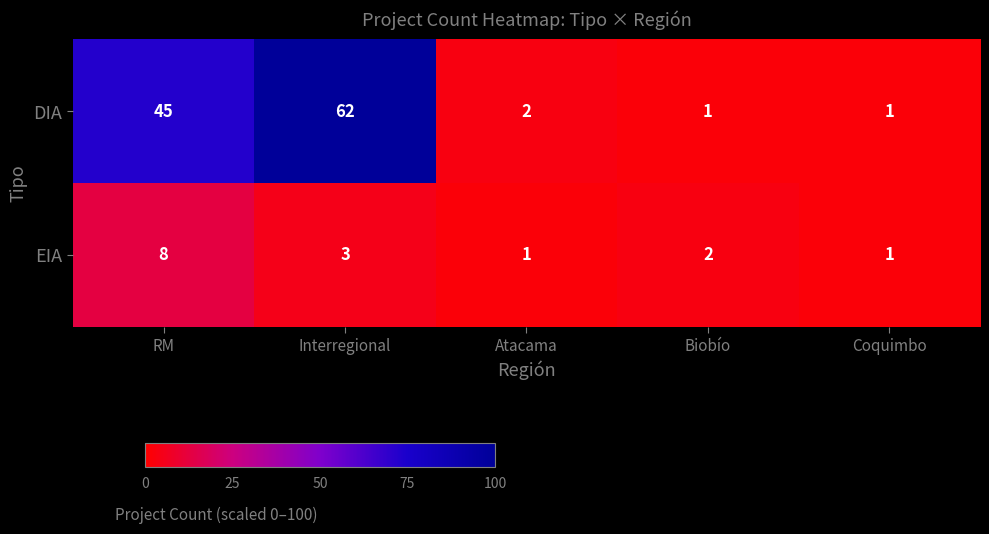

Which series changed the most between RM and Coquimbo?

DIA